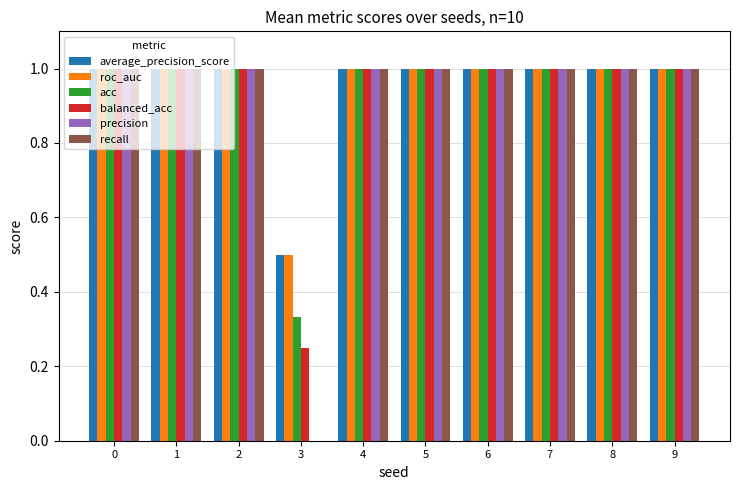

Where is recall nearest to the value 0?

3